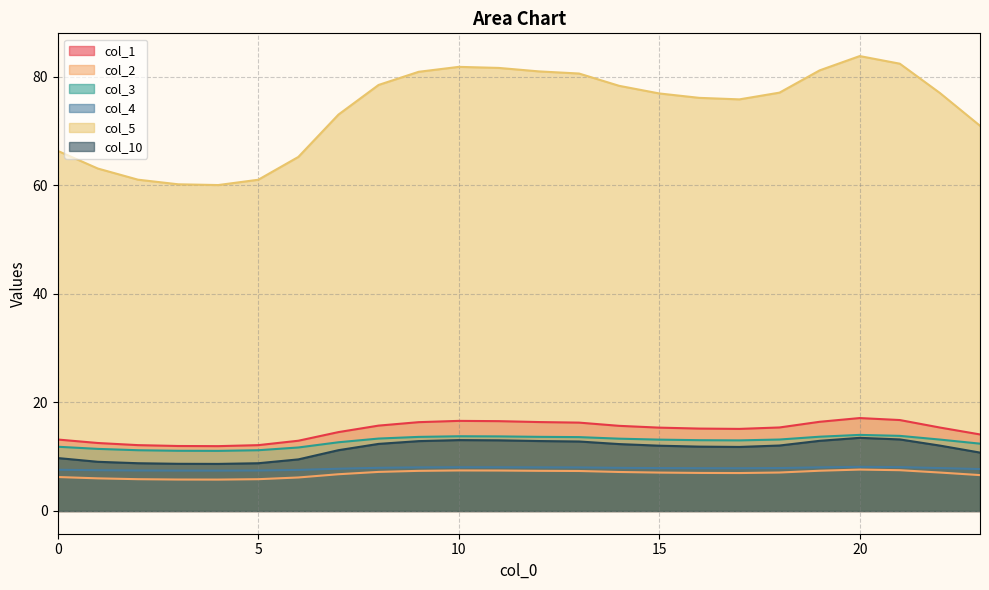

List the labels in order of col_10 value, smallest first.

4, 3, 5, 2, 1, 6, 0, 23, 7, 17, 16, 15, 22, 18, 14, 8, 13, 9, 12, 19, 11, 10, 21, 20